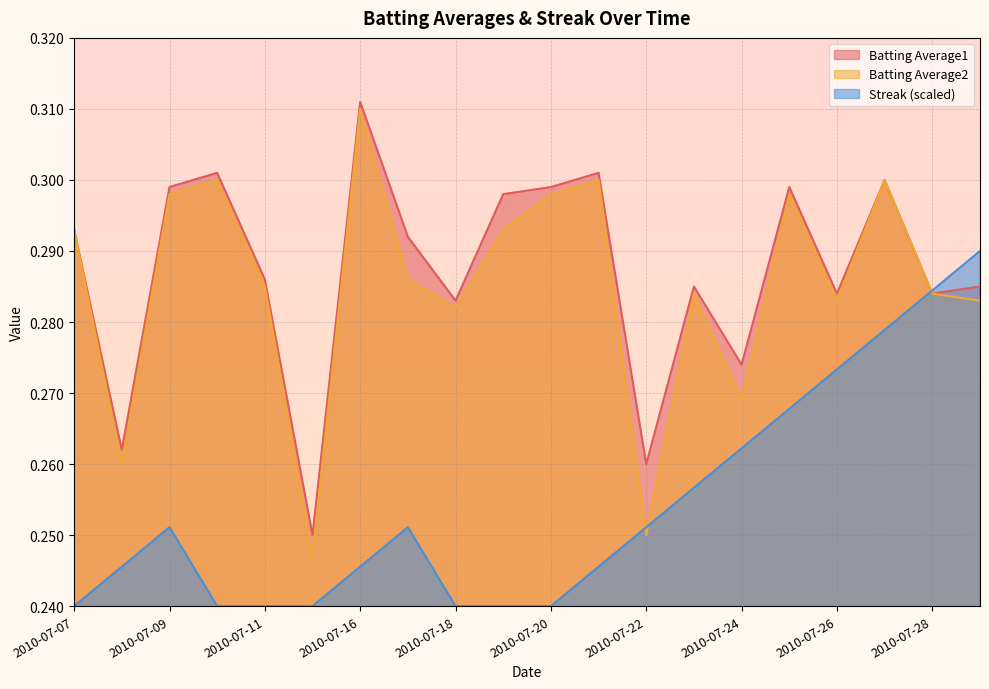

At which category does Batting Average1 reach its first local peak?

2010-07-10